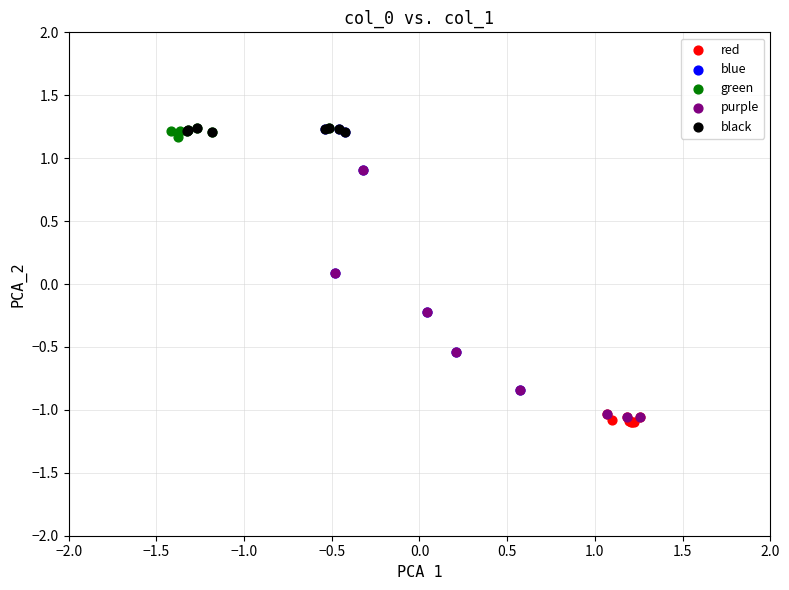

Which series has the largest Y range (max minus min)?

blue